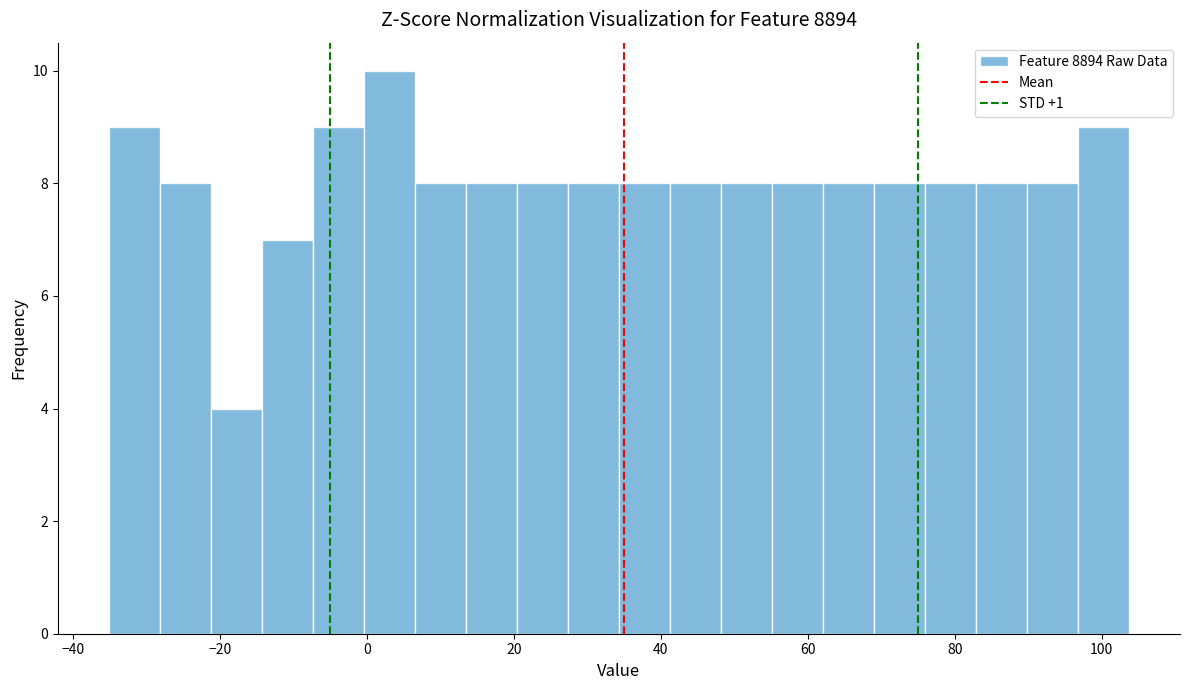

Read against the x-axis, roughly where is the centre of the tallest bar?

4